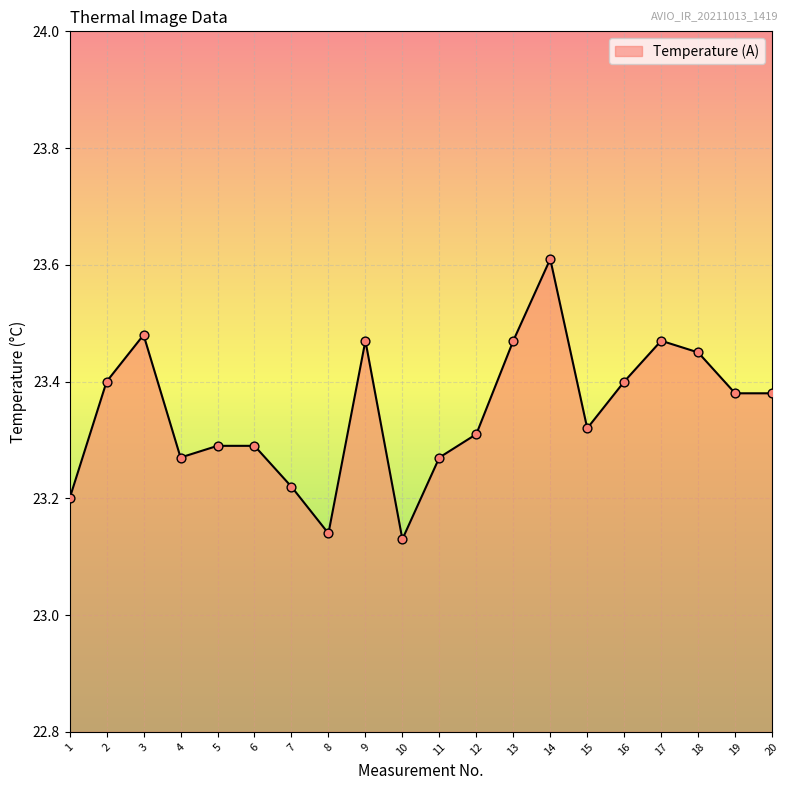

Approximately how many times larger is the value at 12 compared to 2?

1.0